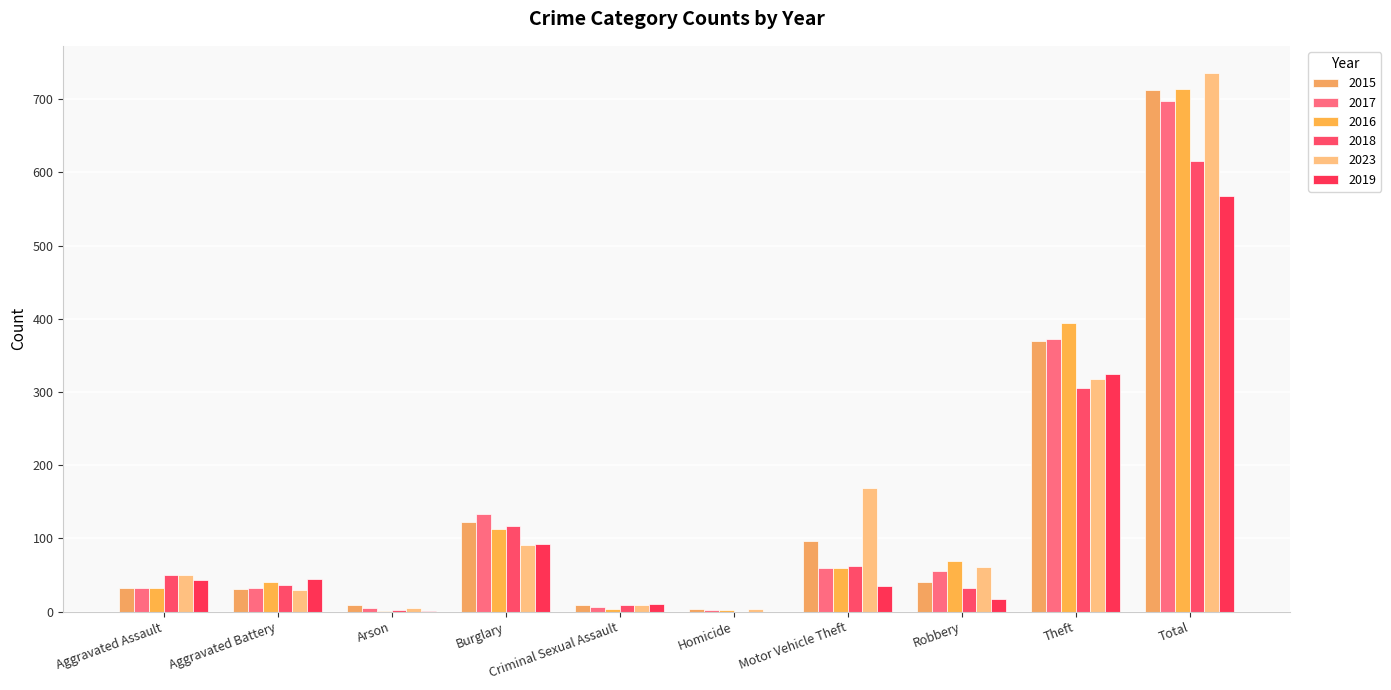

What is the difference between the 2016 values at Robbery and Burglary?

44